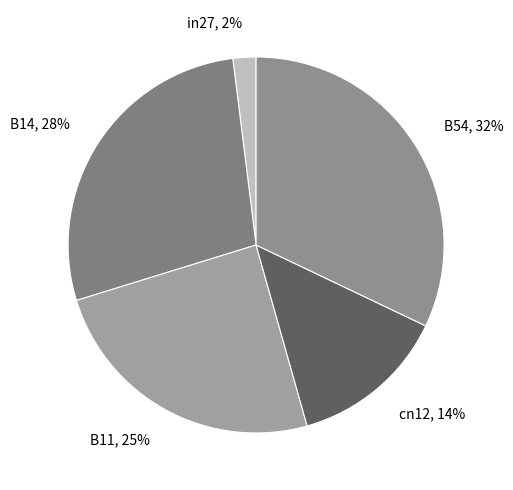

Is there a majority slice in this chart?

No